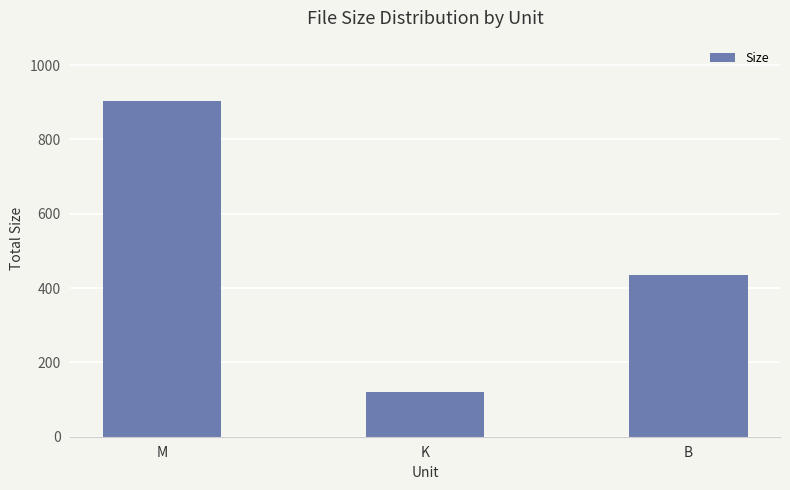

Which label corresponds to the smallest value in the chart?

K